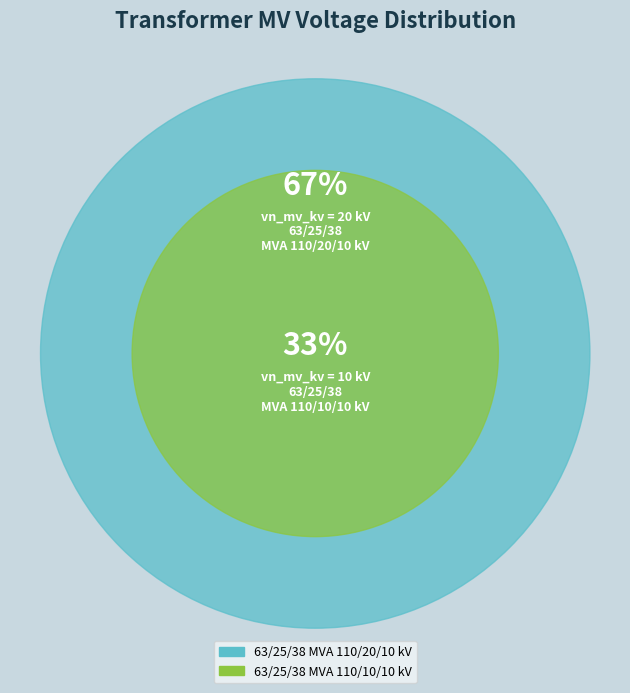

How many segments does this pie chart have?

2